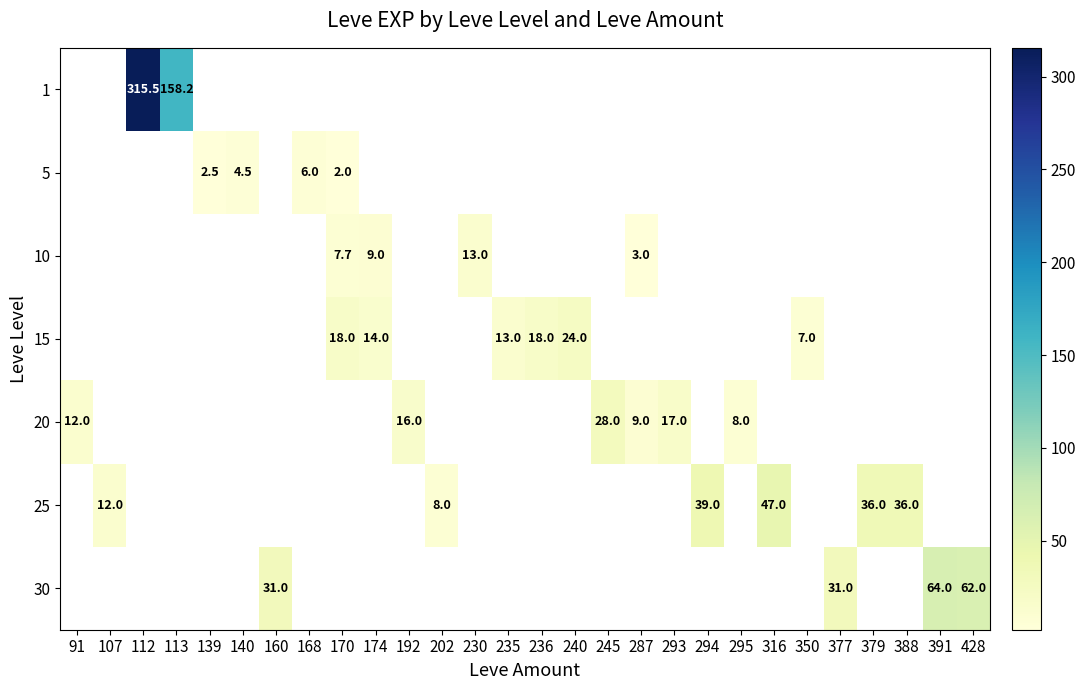

At which category does the chart reach its peak across all series?

112